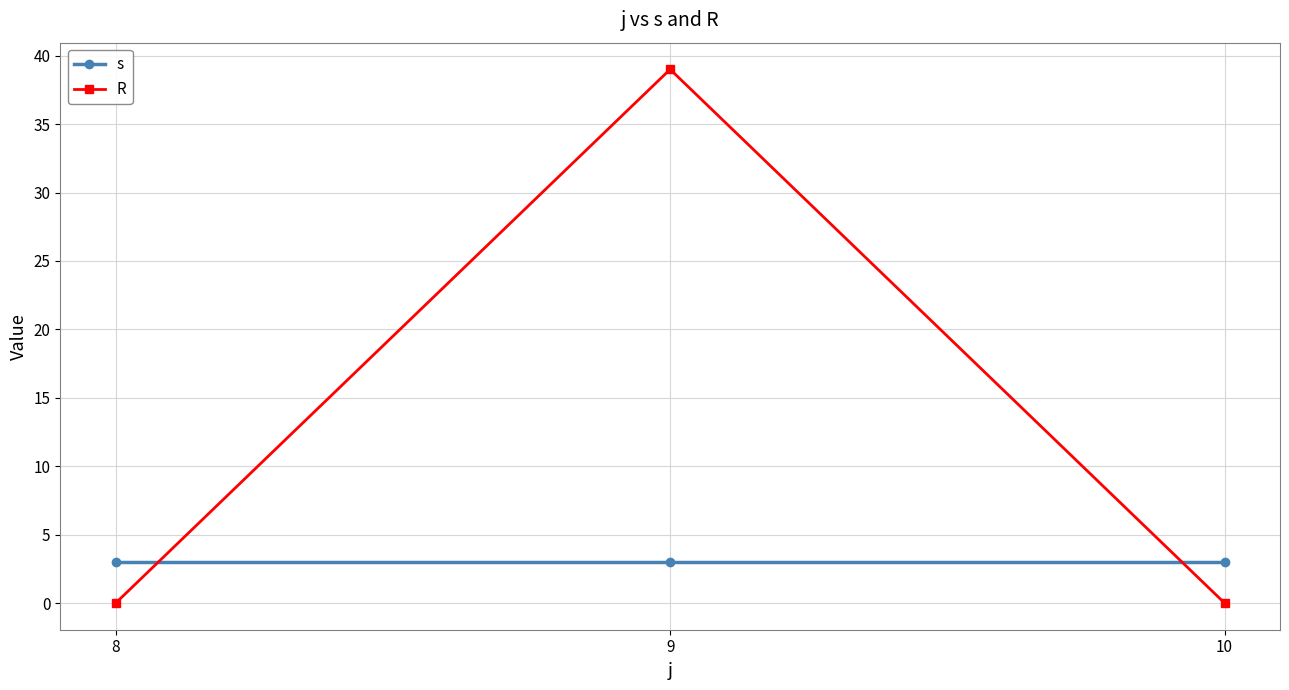

The s series shows 3 at 9. True or false?

True